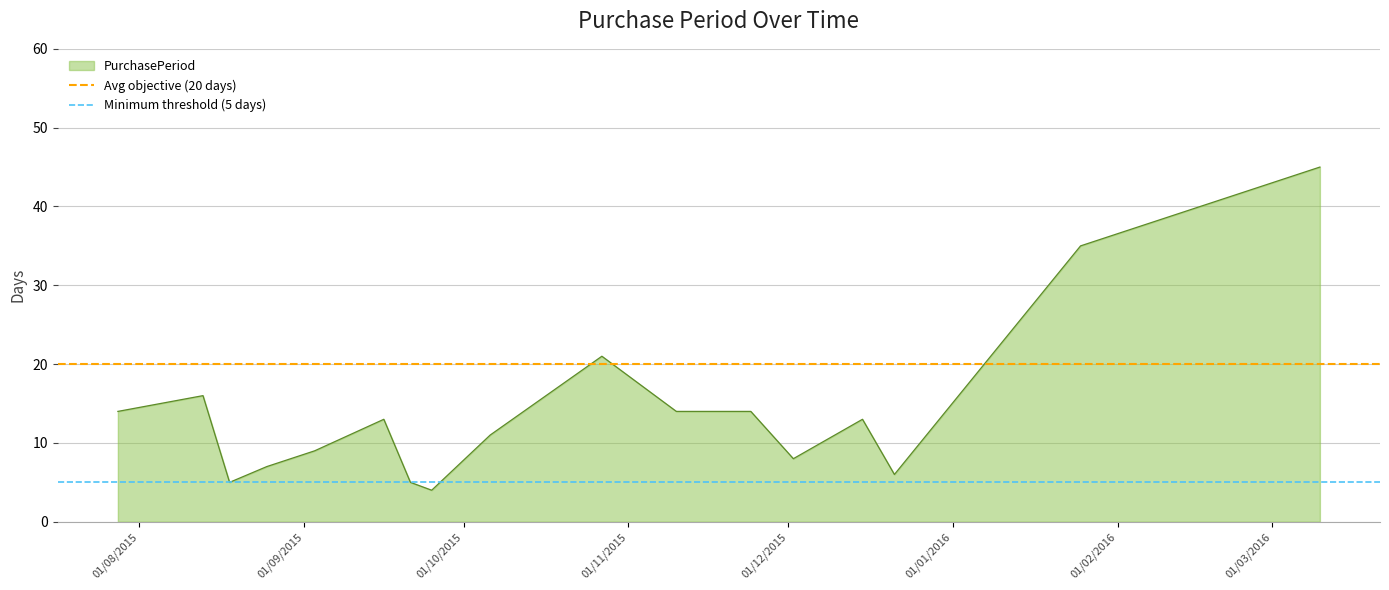

What is the minimum value for PurchasePeriod?

4